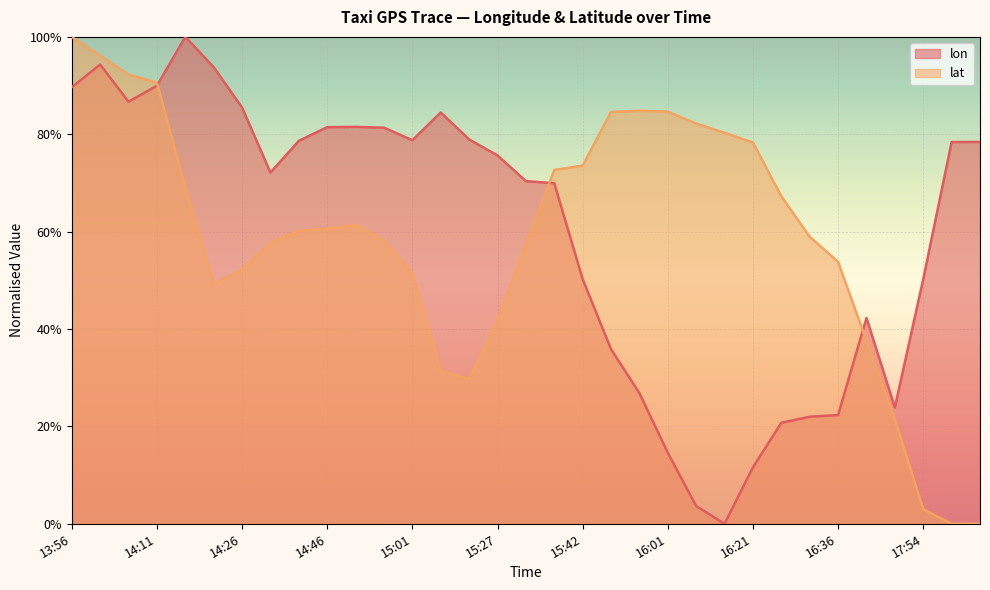

At which label does lat reach its peak?

13:56